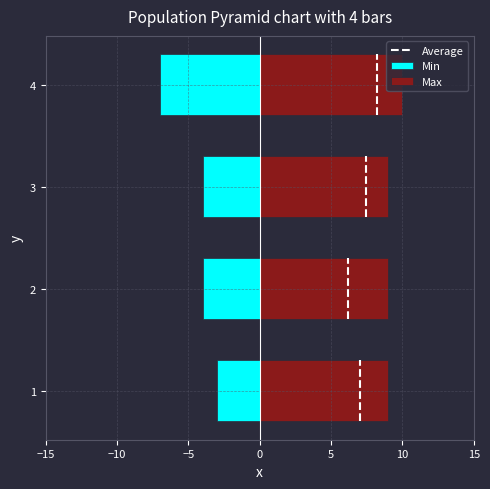

At which category is the sum across all series the highest?

1